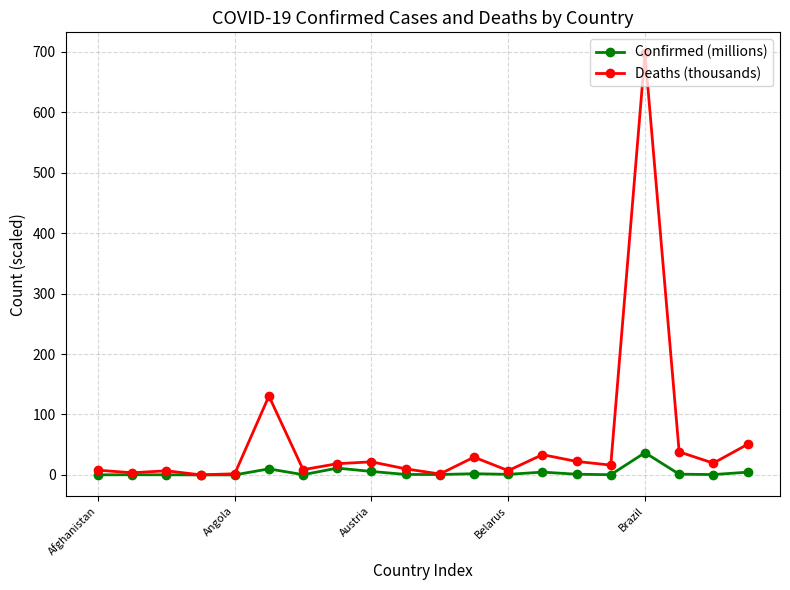

Is this an area chart (filled region under the line)?

No